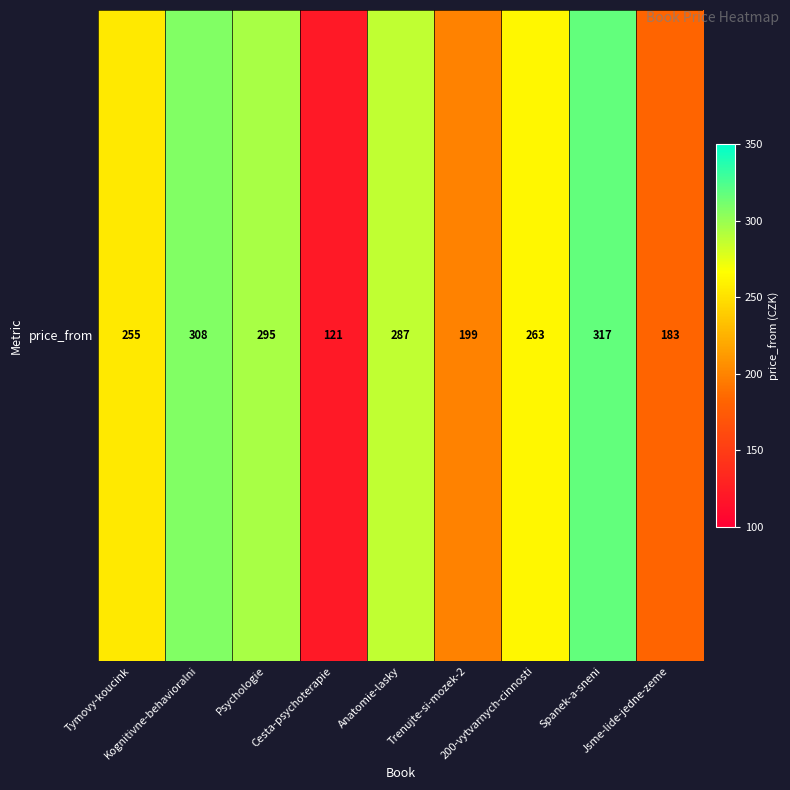

The value at Anatomie-lasky is 287. True or false?

True